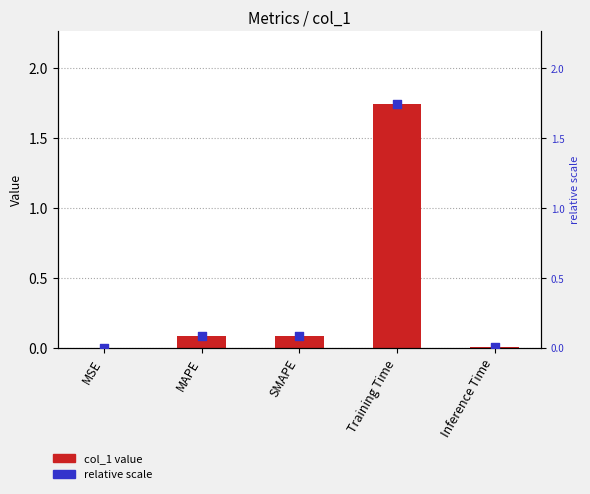

At how many categories does at least one series exceed 1?

1